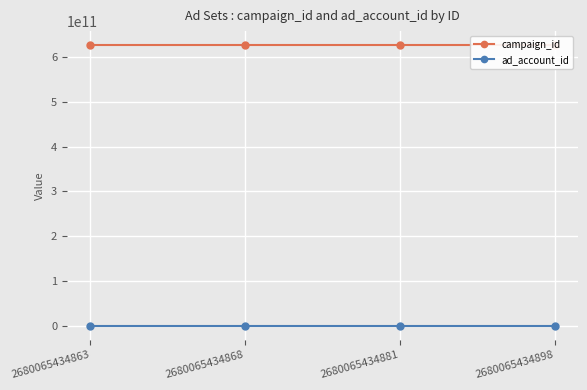

Rank the series by their maximum value, from lowest to highest.

ad_account_id, campaign_id